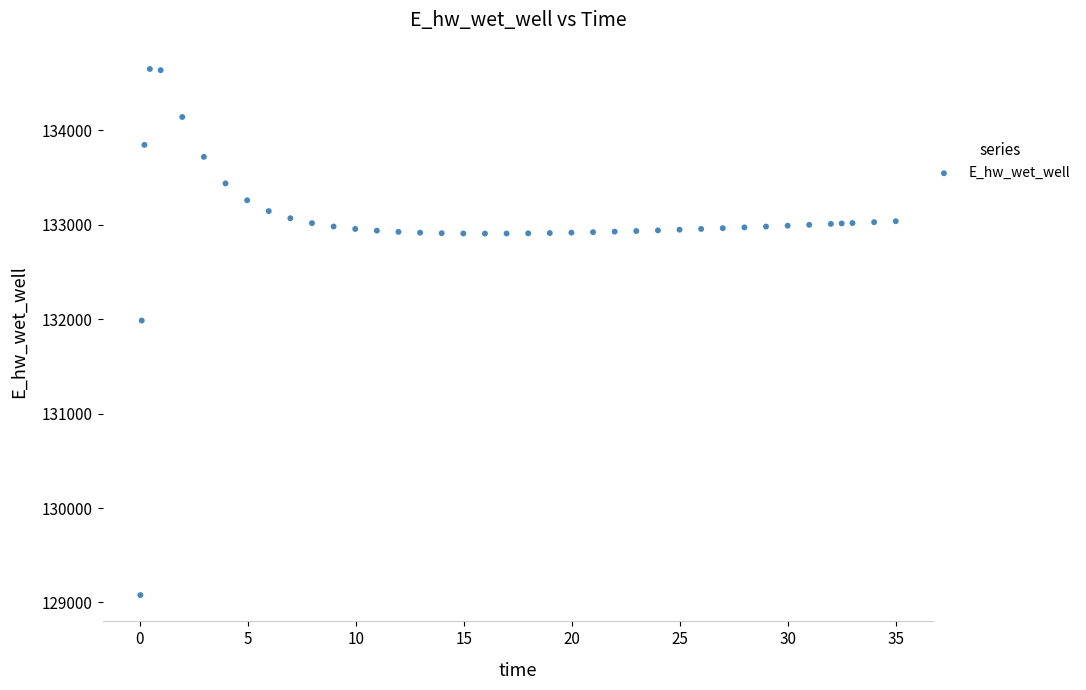

What is the range of Y values (max minus min)?

5570.7